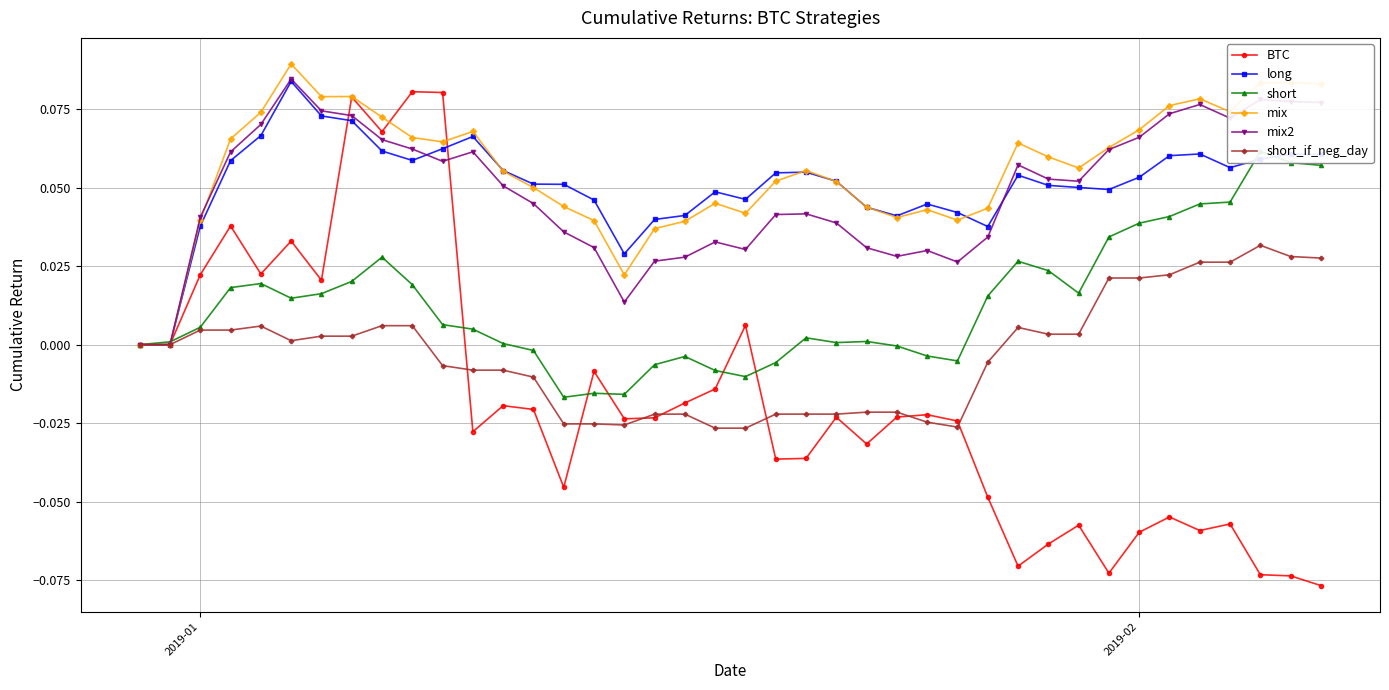

Which series has the largest range (max minus min)?

BTC